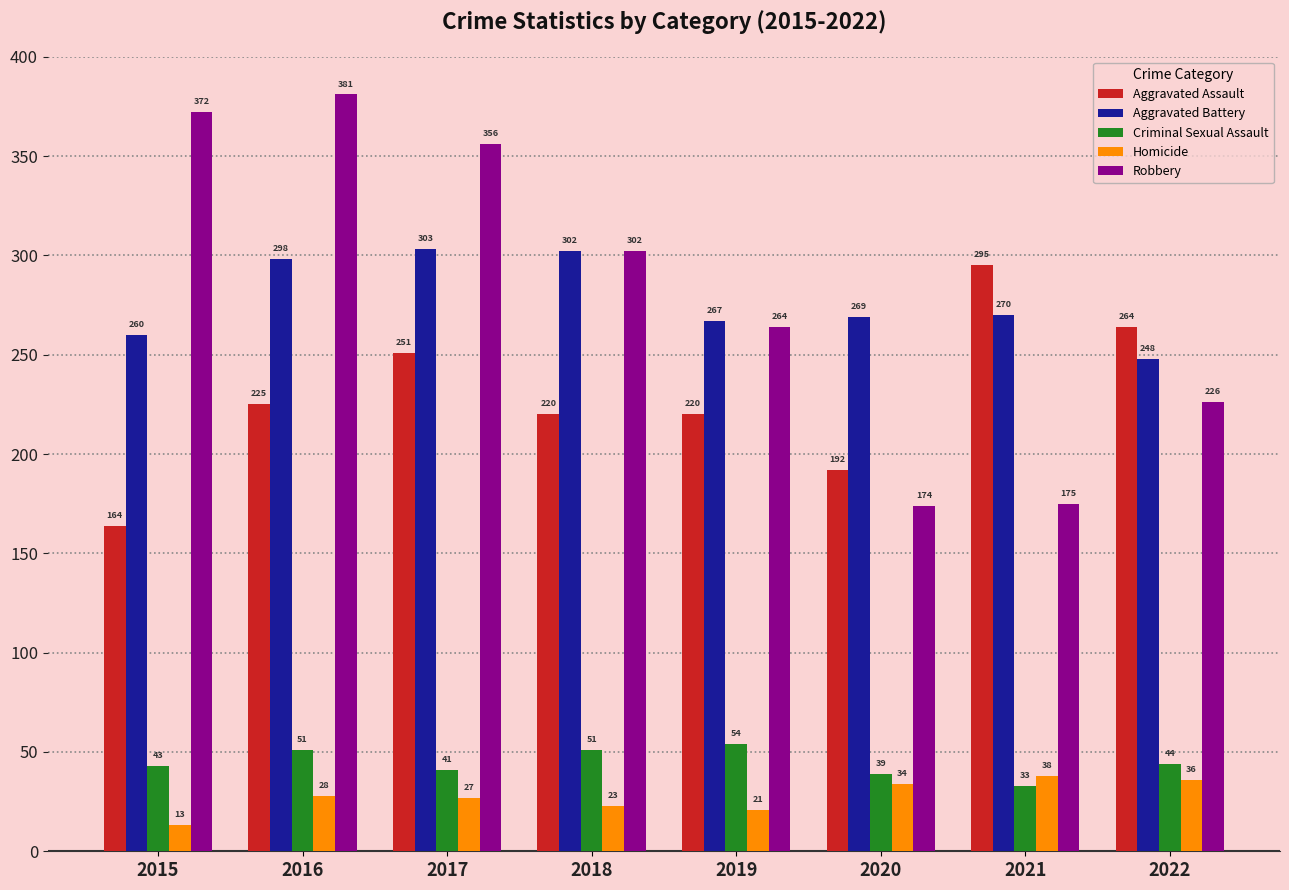

Where is Robbery nearest to the value 277?

2019